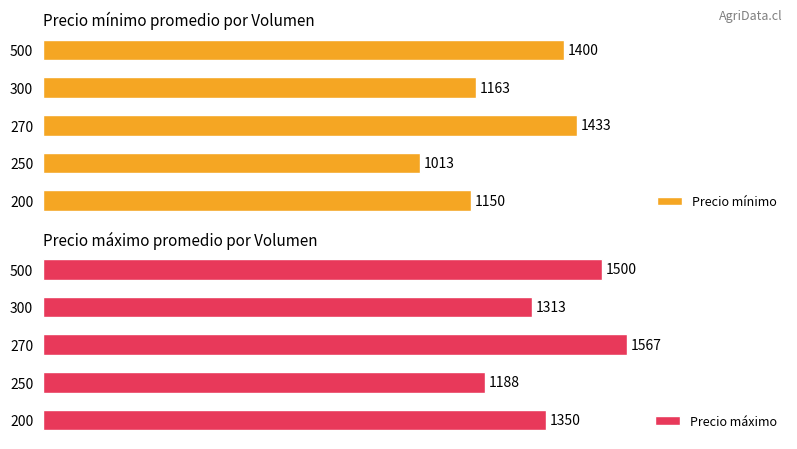

Rank the categories by Precio mínimo value from highest to lowest.

270, 500, 300, 200, 250